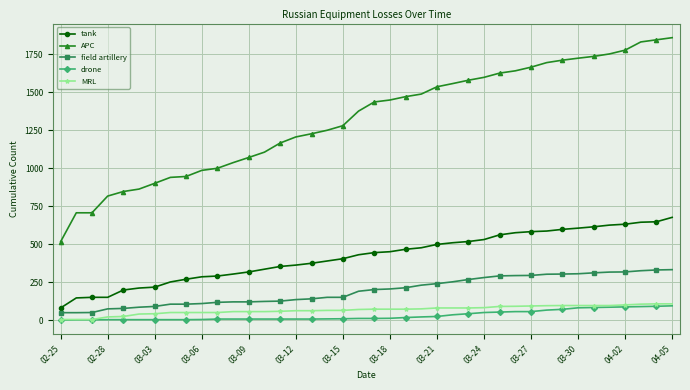

What is the value of the drone point at the 28th from the left?

50